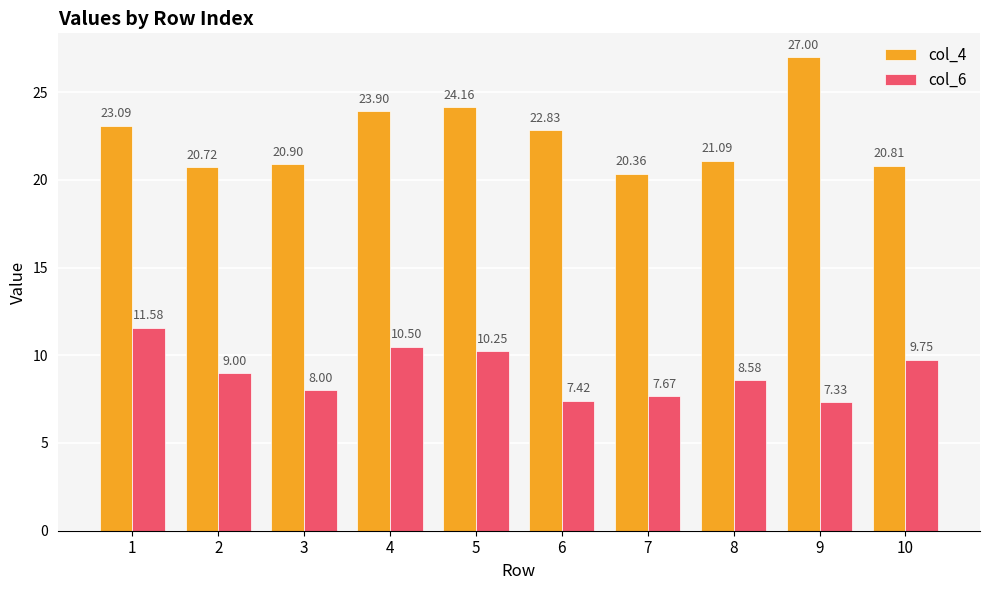

How many values in the col_4 series exceed 22?

5